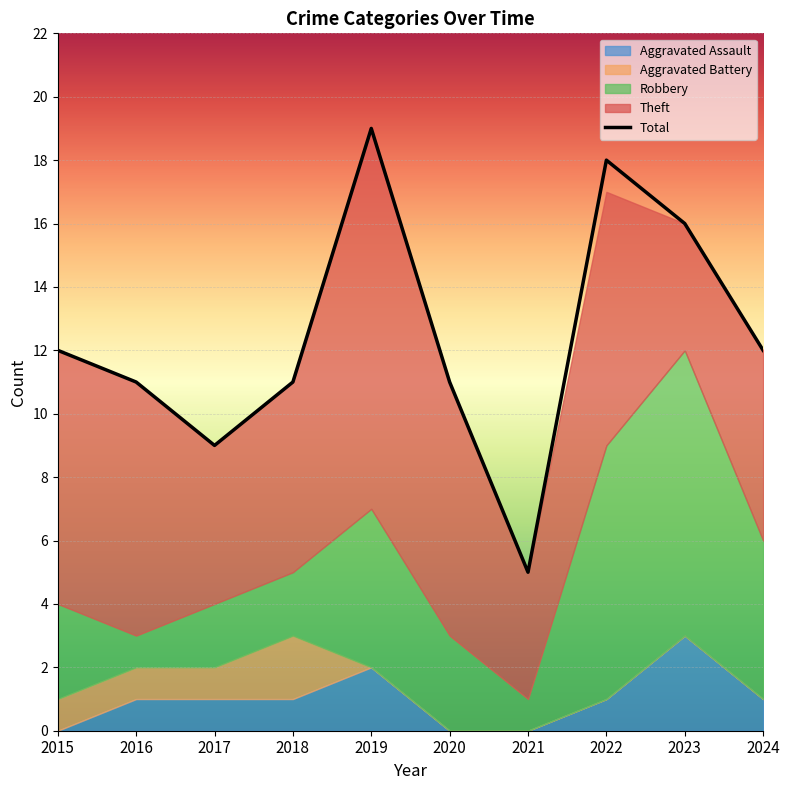

Is the value of Total at 2023 greater than the value of Robbery at 2023?

Yes